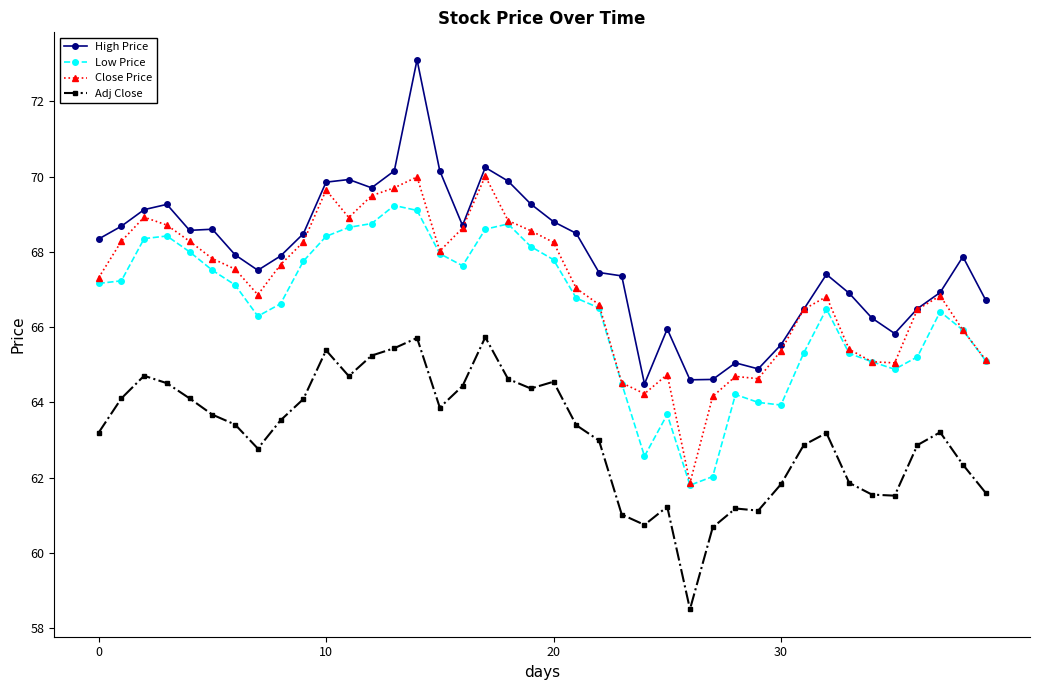

Which series has the largest total across all categories?

High Price